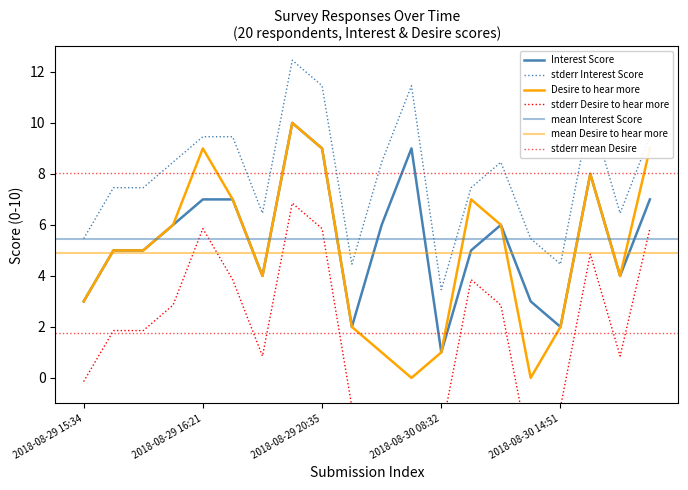

What is the label of the 3rd point from the right?

2018-08-30 17:32